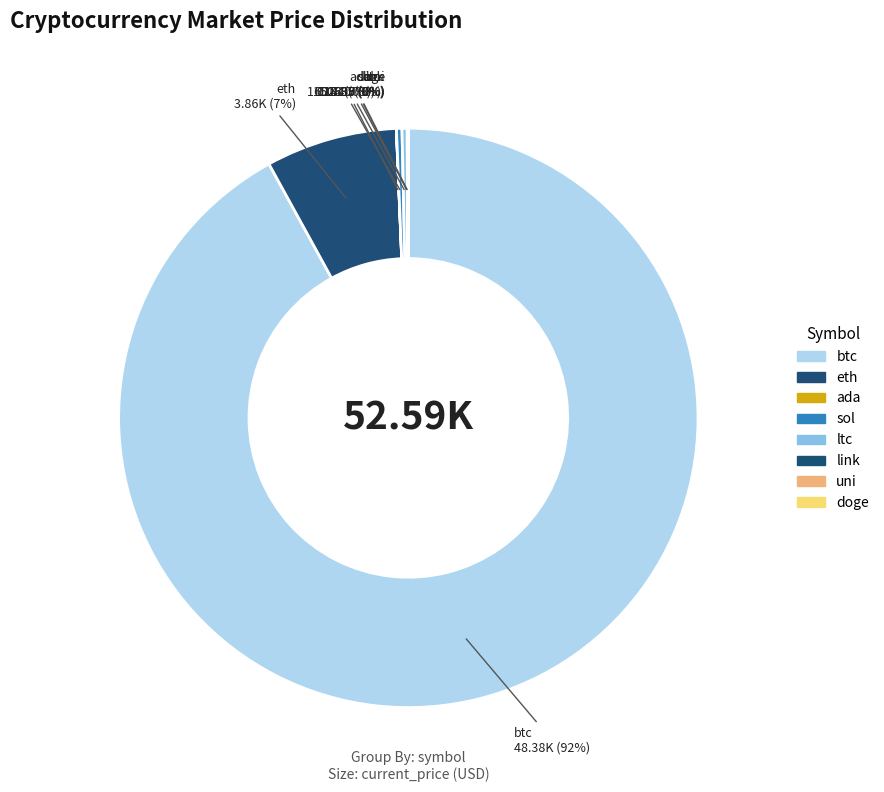

True or false: eth accounts for 7% of the total.

True